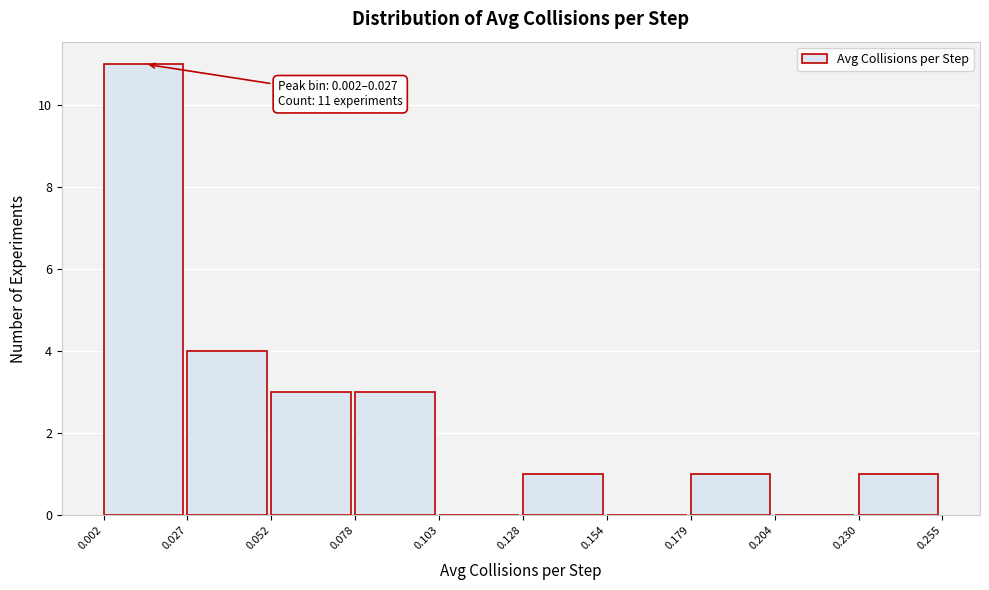

Which range on the x-axis has the tallest bar?

0.002 to 0.027